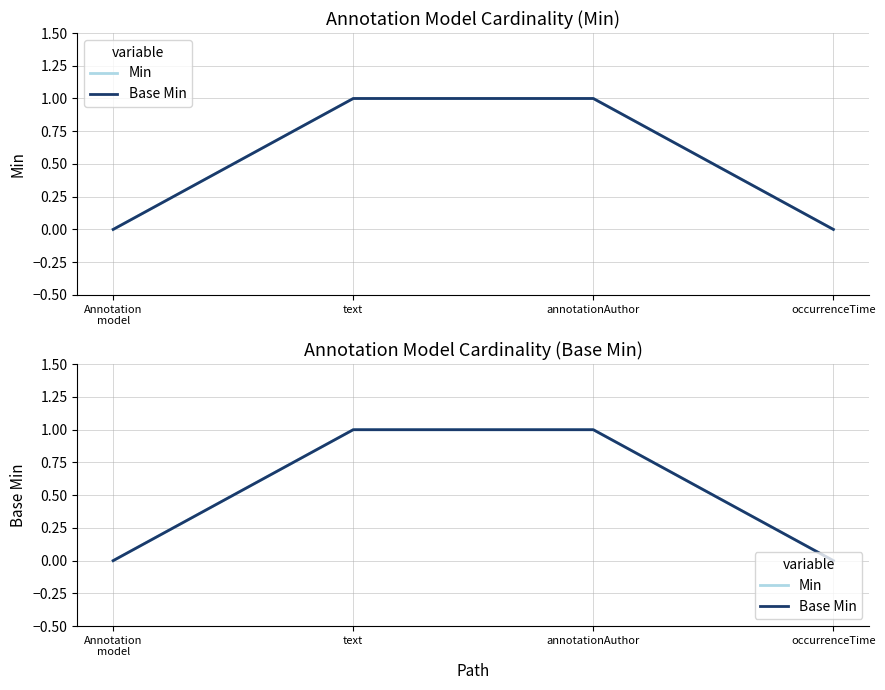

Which has a higher value, annotationAuthor or text?

annotationAuthor